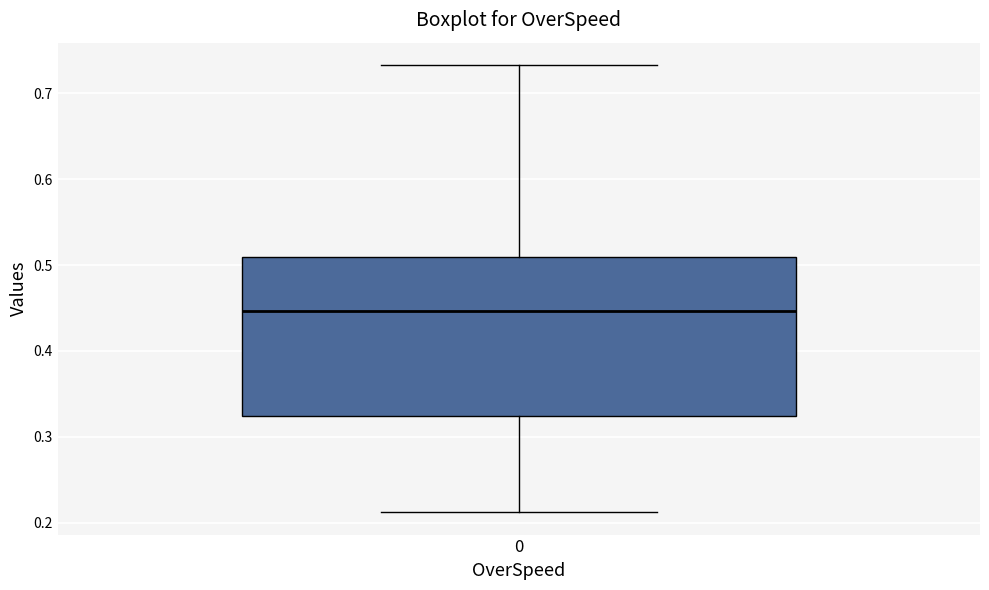

Transcribe this box plot: give where the median line is, the range the box spans, and where the two whiskers end, as read against the y-axis. The values are not printed on the chart, so give them approximately, as read against the axis.

median 0.45, box 0.32 to 0.51, whiskers 0.21 to 0.73